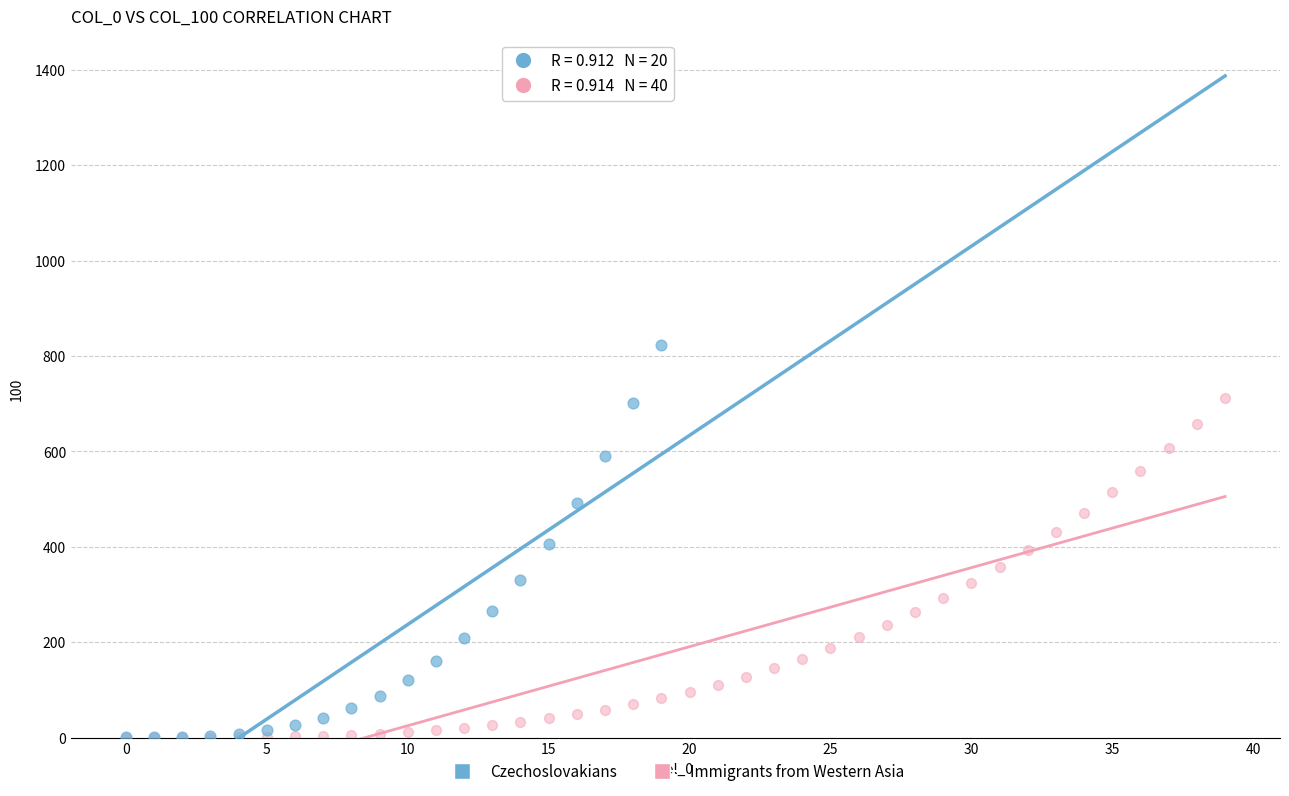

Which series reaches the maximum Y coordinate?

Czechoslovakians